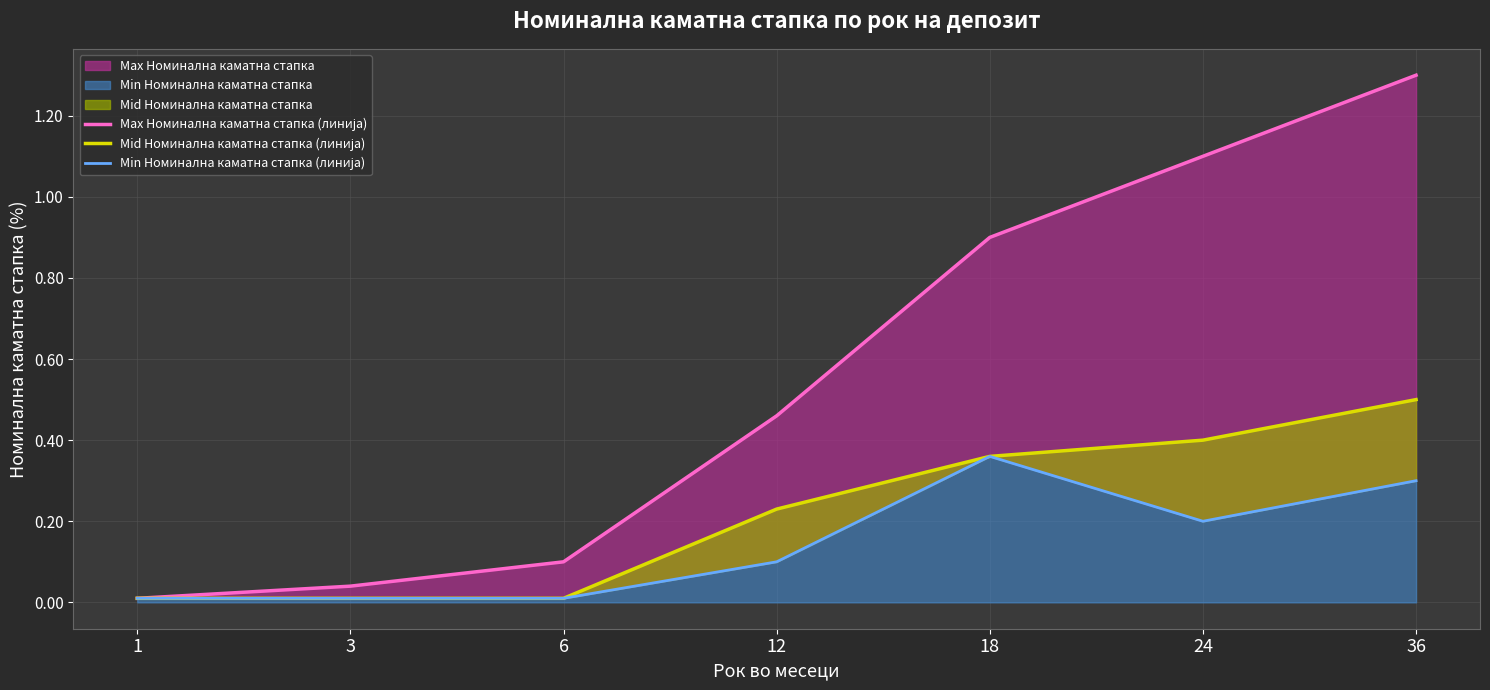

Reading left to right, transcribe all the data shown in this chart.

Max Номинална каматна стапка (линија): 1=0.0	3=0.0	6=0.1	12=0.5	18=0.9	24=1.1	36=1.3
Mid Номинална каматна стапка (линија): 1=0.0	3=0.0	6=0.0	12=0.2	18=0.4	24=0.4	36=0.5
Min Номинална каматна стапка (линија): 1=0.0	3=0.0	6=0.0	12=0.1	18=0.4	24=0.2	36=0.3